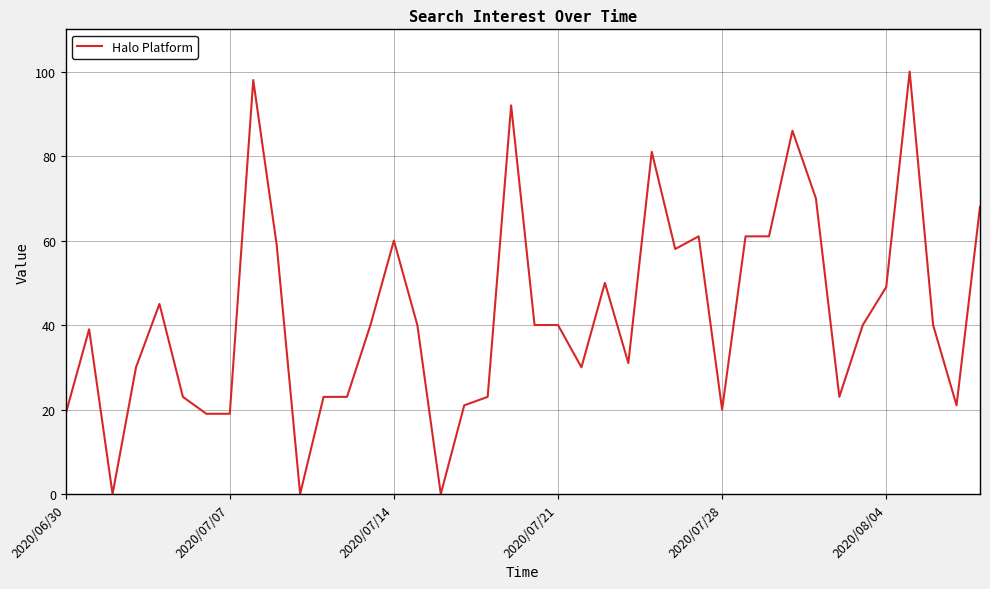

What is the maximum value shown in the chart?

100